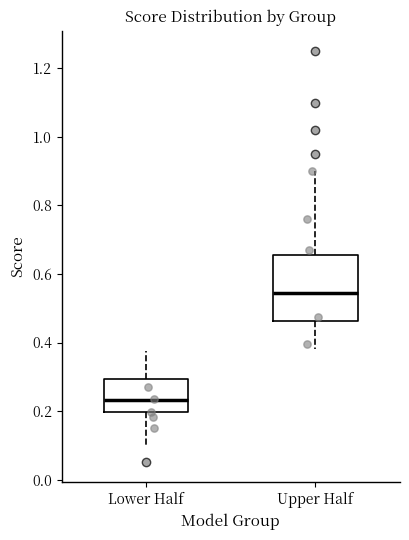

Which box is the tallest, from its lower edge to its upper edge?

Upper Half